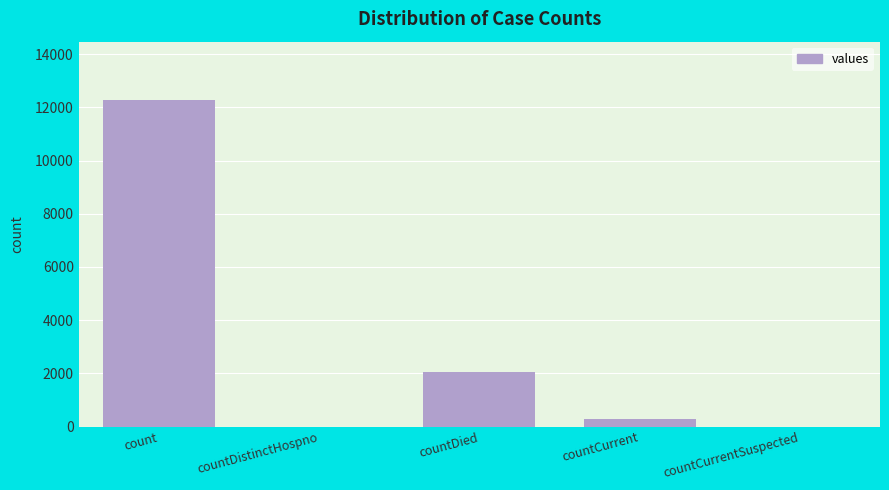

Reading left to right, what are all the values shown in this chart?

count=12264	countDistinctHospno=0	countDied=2052	countCurrent=299	countCurrentSuspected=0